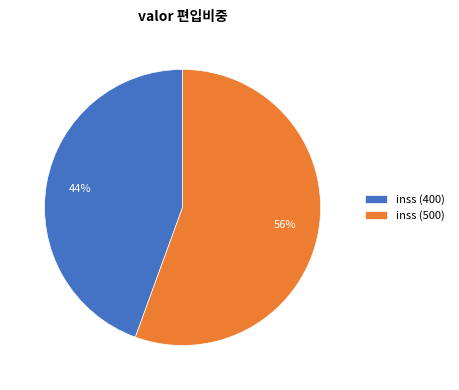

What is the smallest slice in the pie chart?

inss (400)